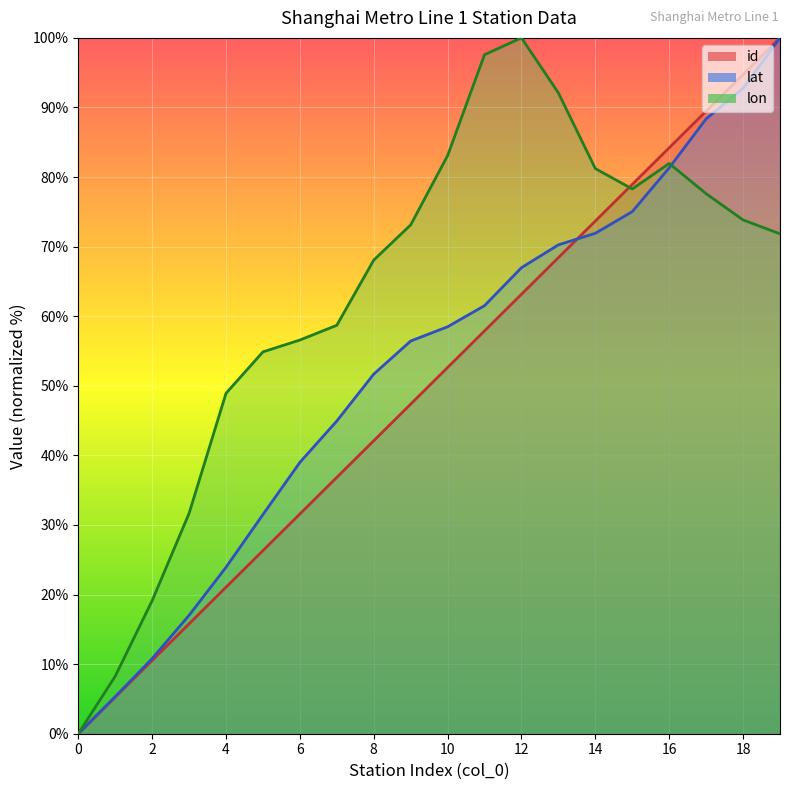

What is the value of the lat point at the 12th from the left?

61.5